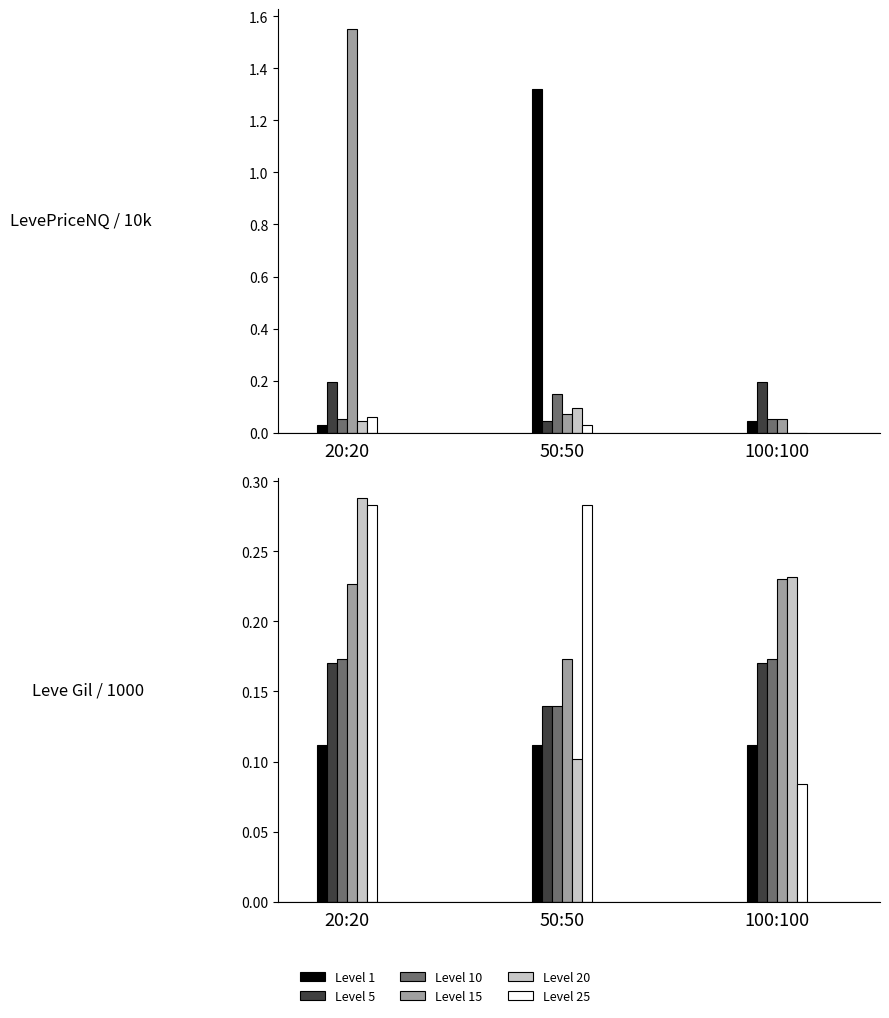

Is it true that Level 15 equals 0.3 at 50:50?

False